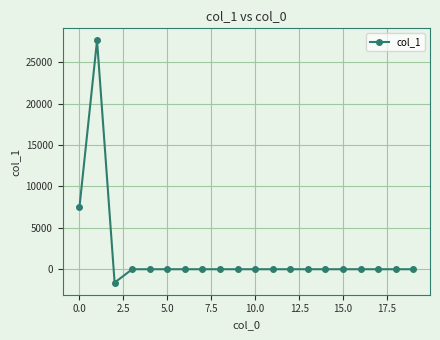

Reading right to left, list all the values displayed in this chart.

0.0	0.0	0.0	0.0	0.0	0.0	0.0	0.0	0.0	0.0	0.0	0.0	0.0	0.0	0.0	0.0	0.0	-1616.1	27626.0	7513.1